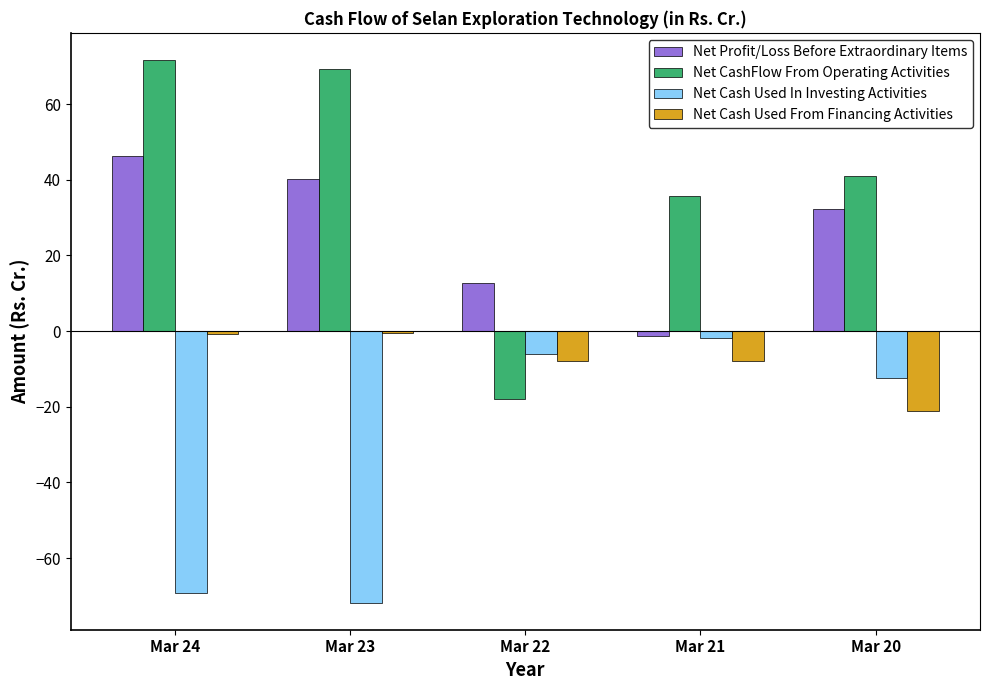

Is it true that Net Cash Used In Investing Activities equals -71.8 at Mar 23?

True